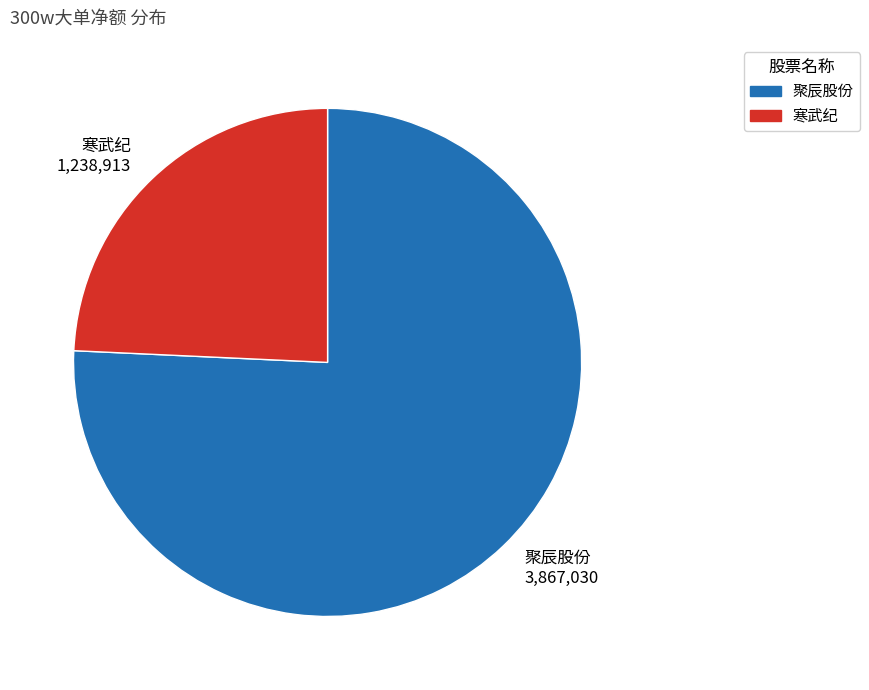

Count the number of slices in the pie.

2